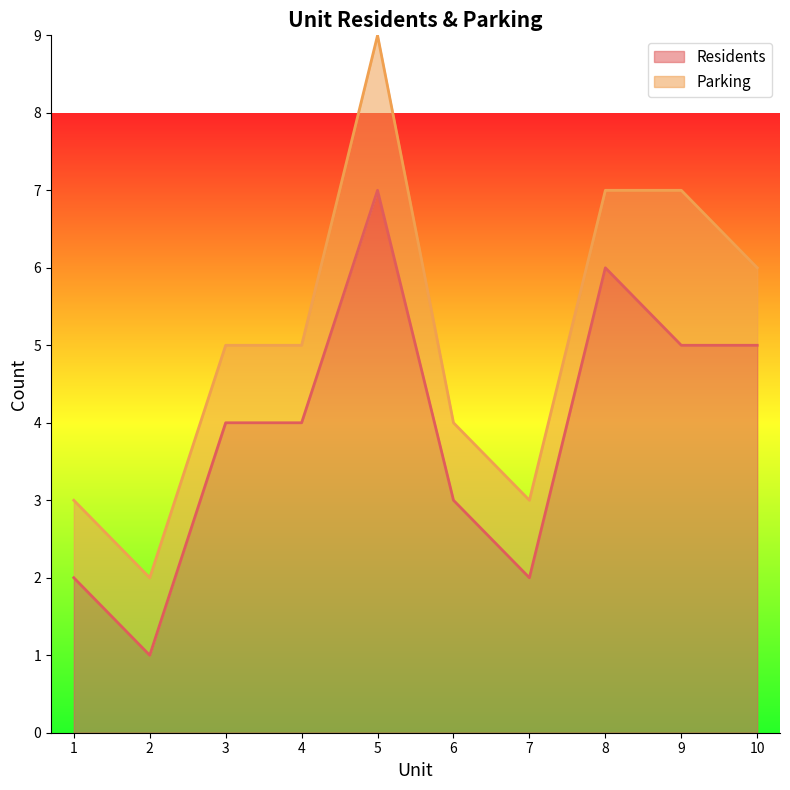

What is the greatest value displayed?

7